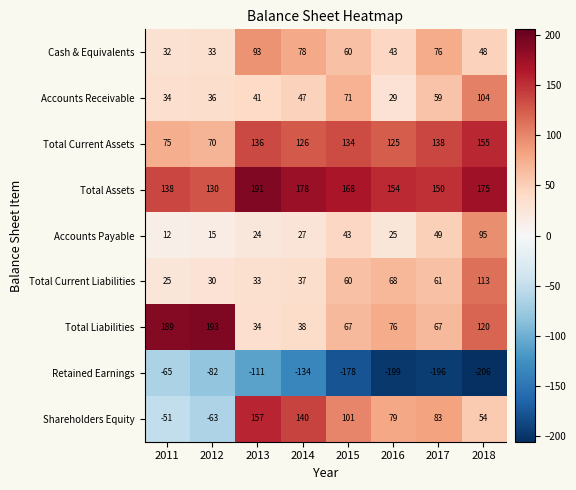

Is it true that Shareholders Equity equals 178 at 2015?

False